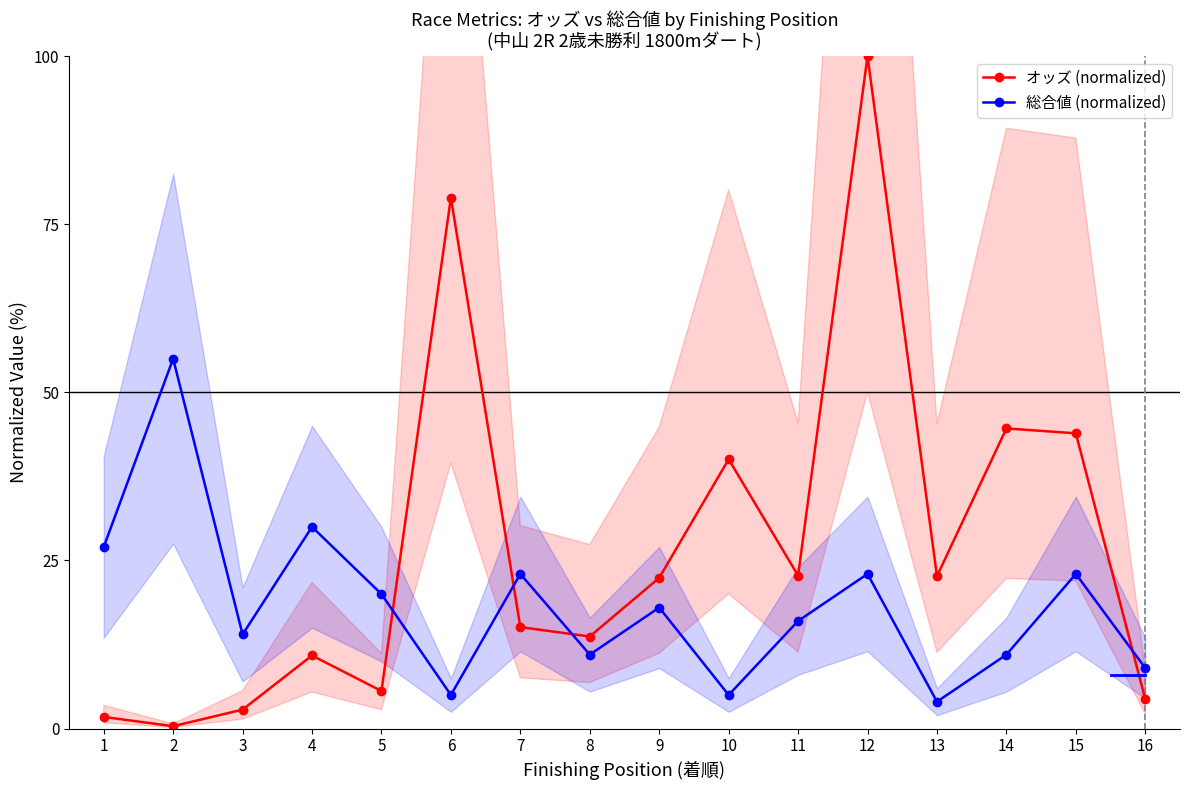

What is the maximum value for オッズ (normalized)?

100.0